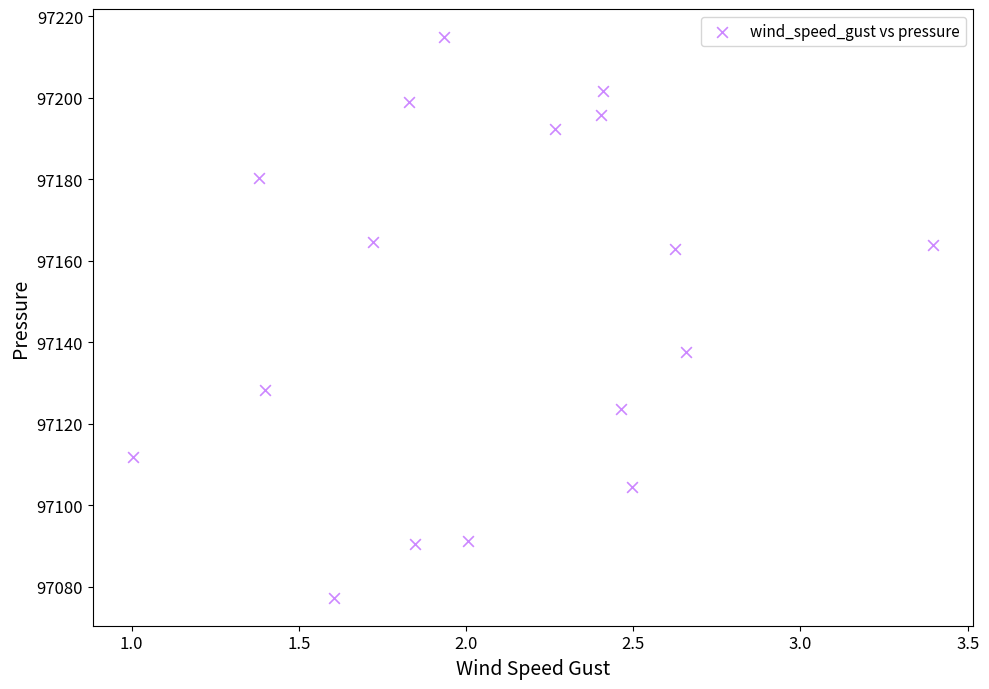

What is the range of Y values (max minus min)?

137.5